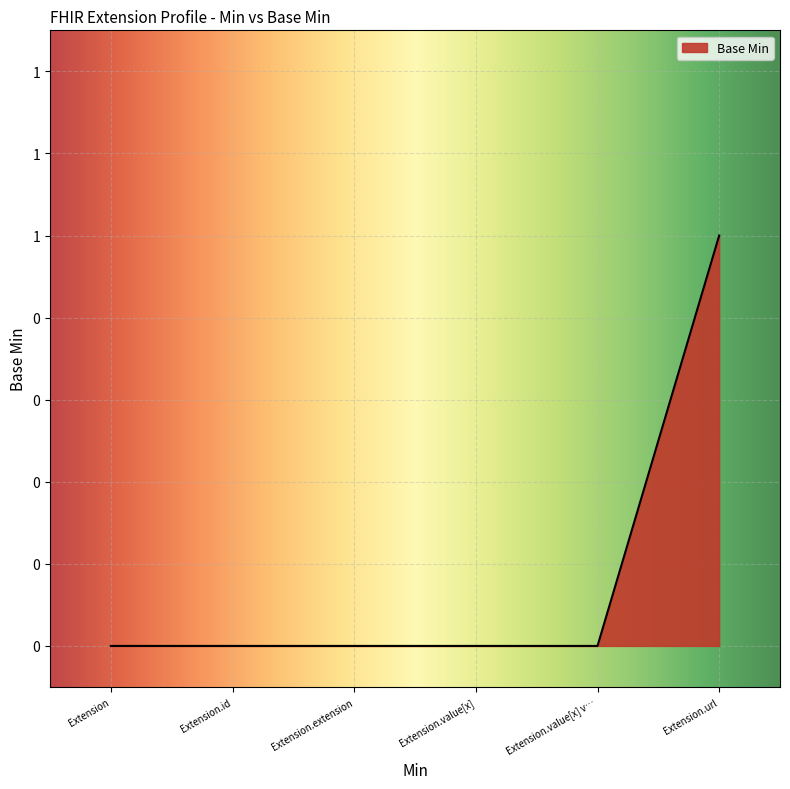

The value at Extension.url is 1. True or false?

True